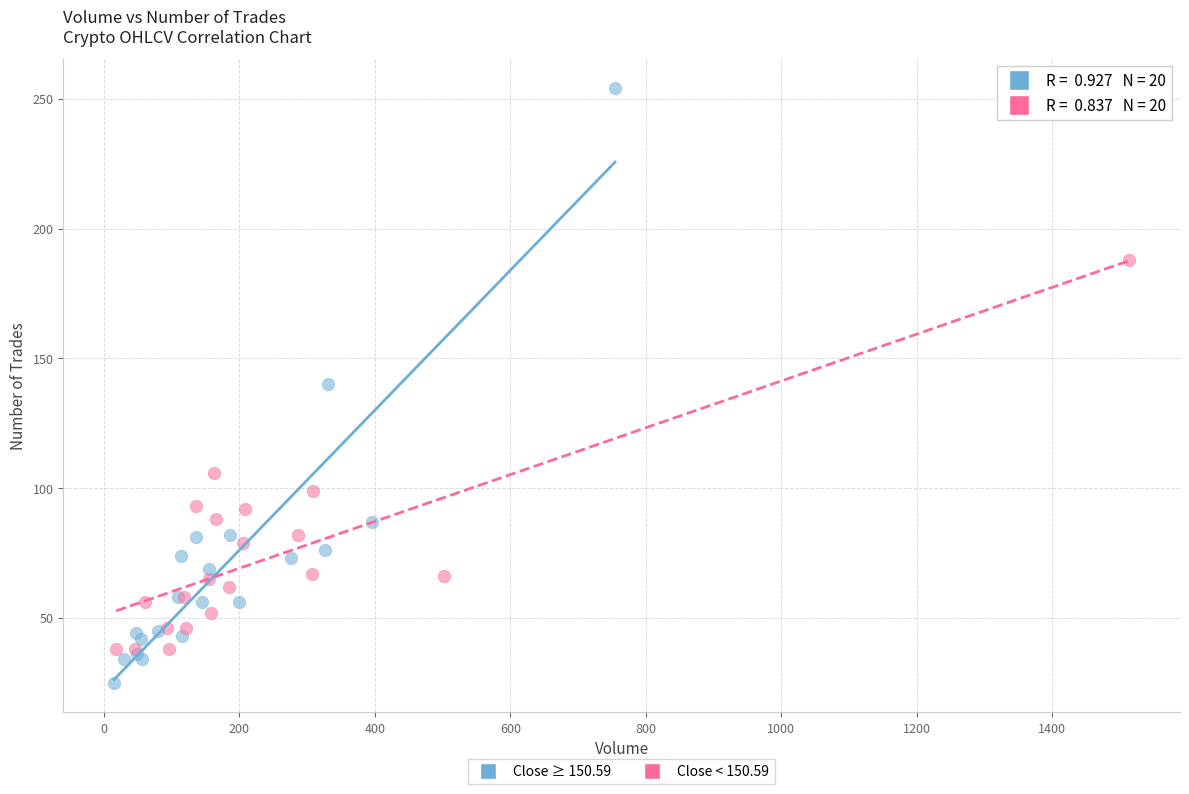

Which series reaches the maximum Y coordinate?

Close ≥ 150.59